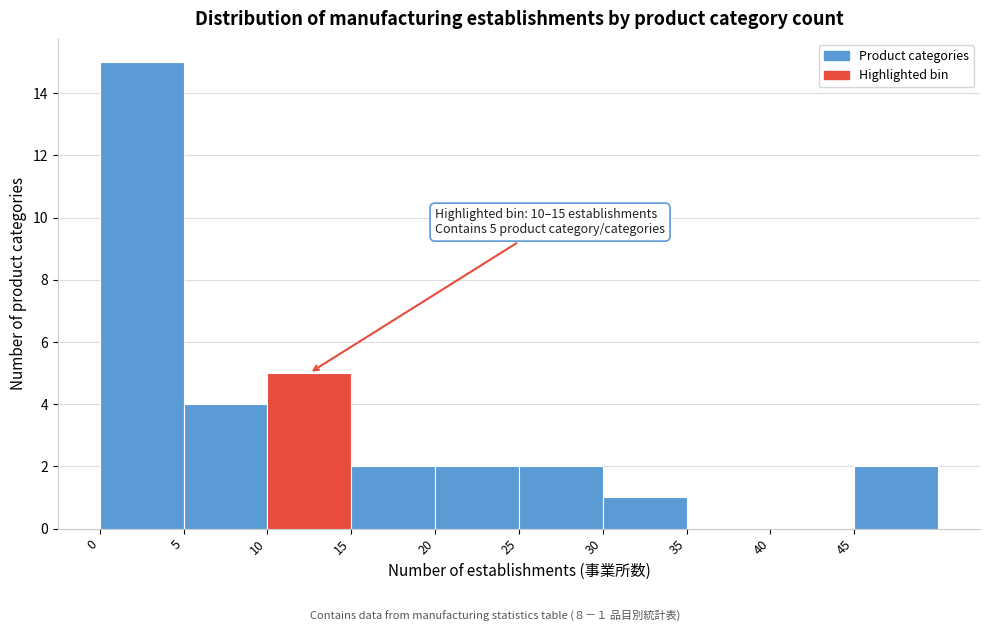

Which range on the x-axis has the tallest bar?

0 to 5